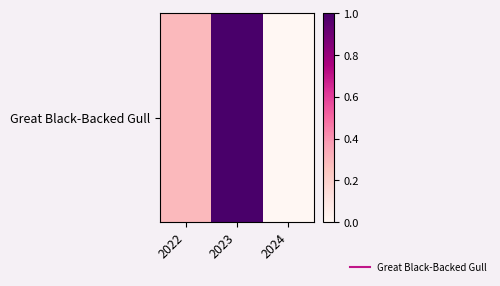

Reading right to left, what are all the values shown in this chart?

2024=0.0	2023=1.0	2022=0.3